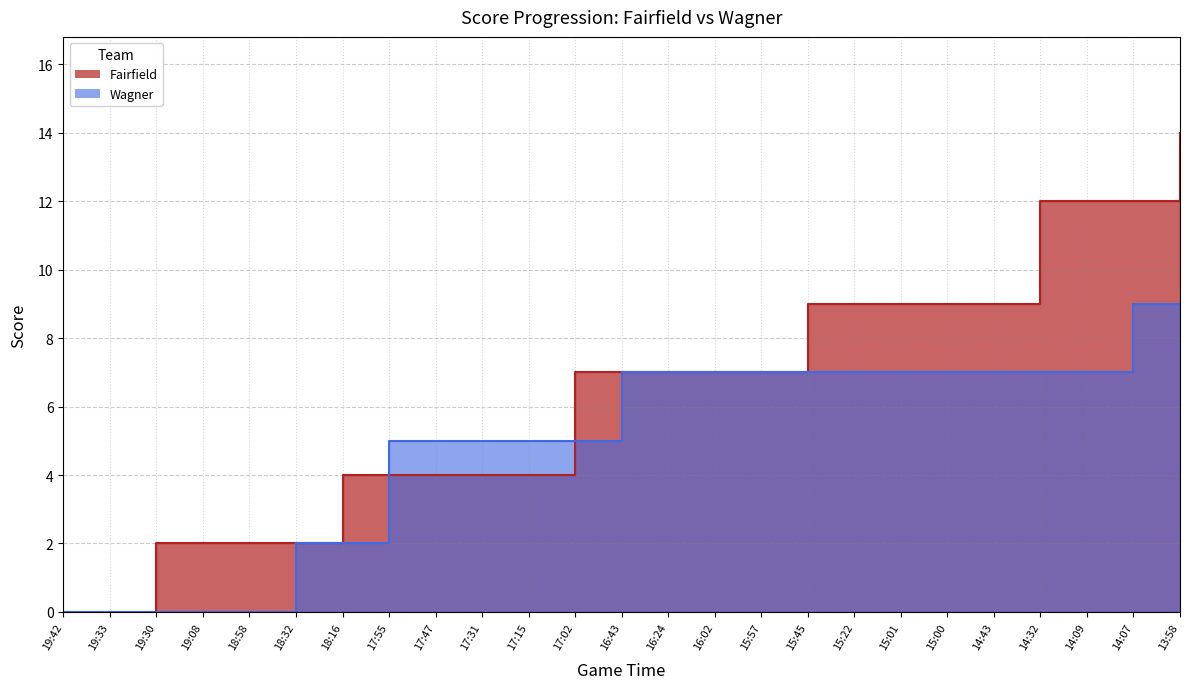

How many distinct data groups are displayed?

2